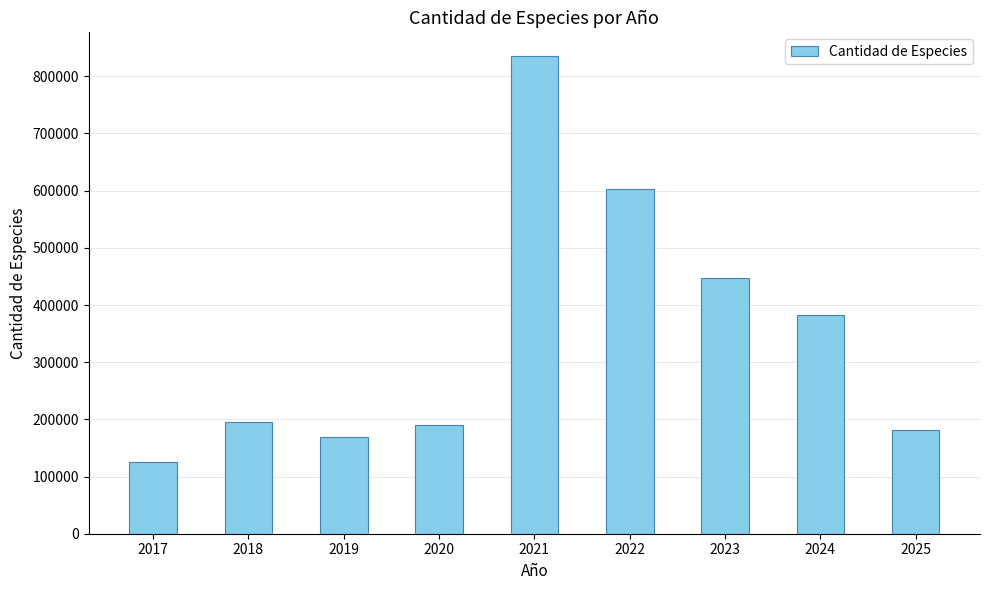

The chart shows a value of 168815 at 2019. True or false?

True